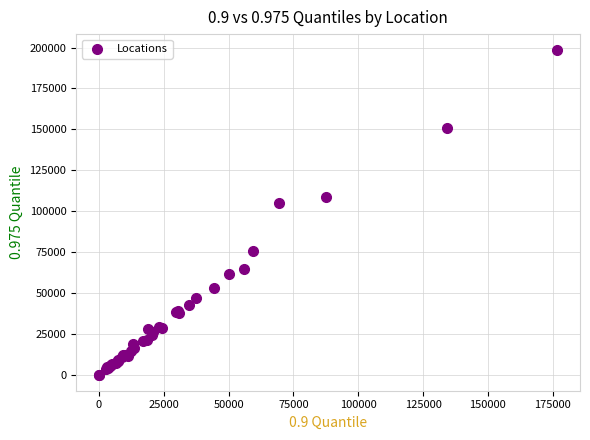

What Y value in the scatter plot is closest to 99179?

104834